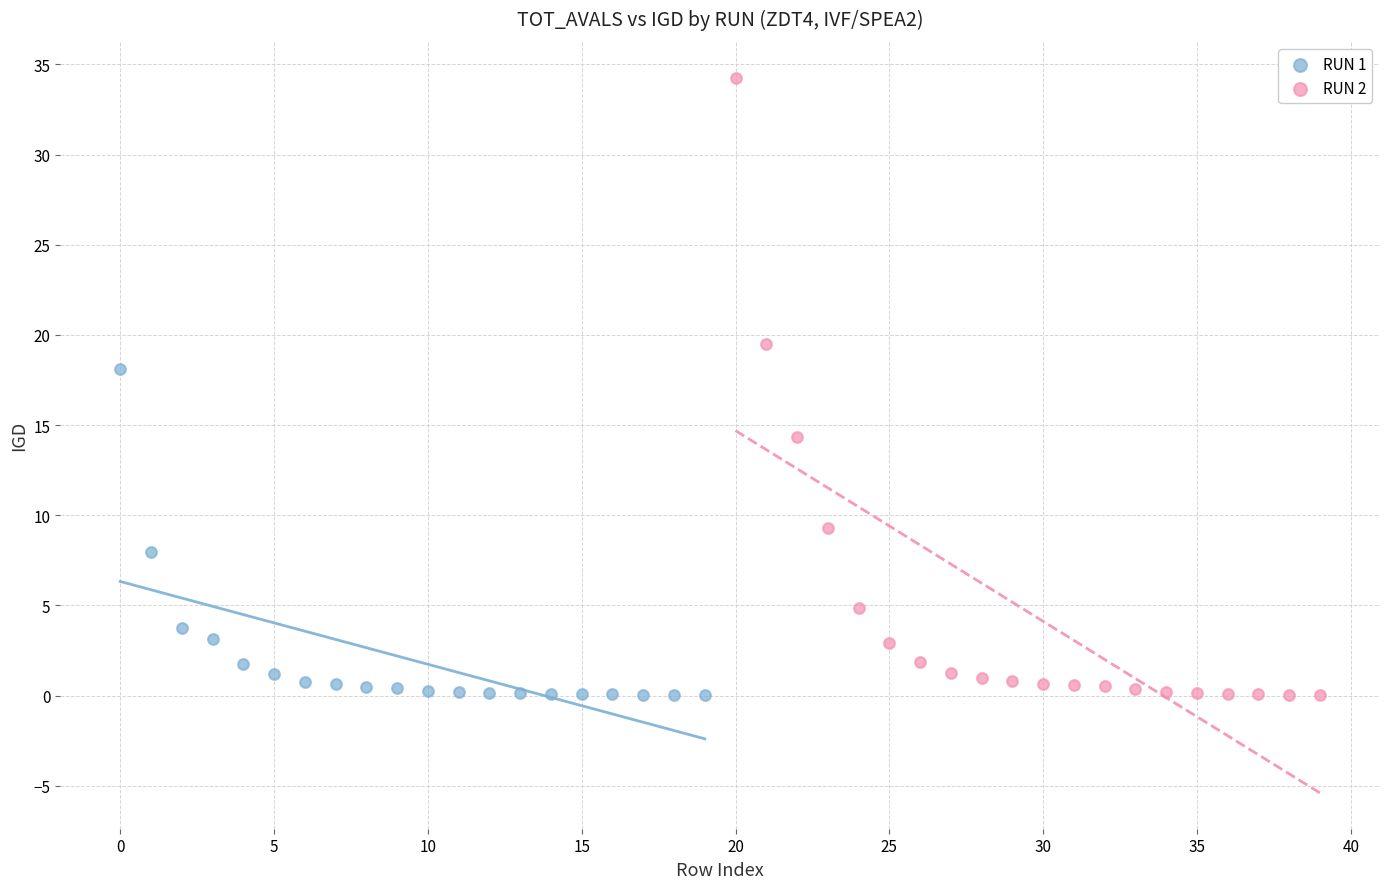

Which series contains the highest Y value?

RUN 2